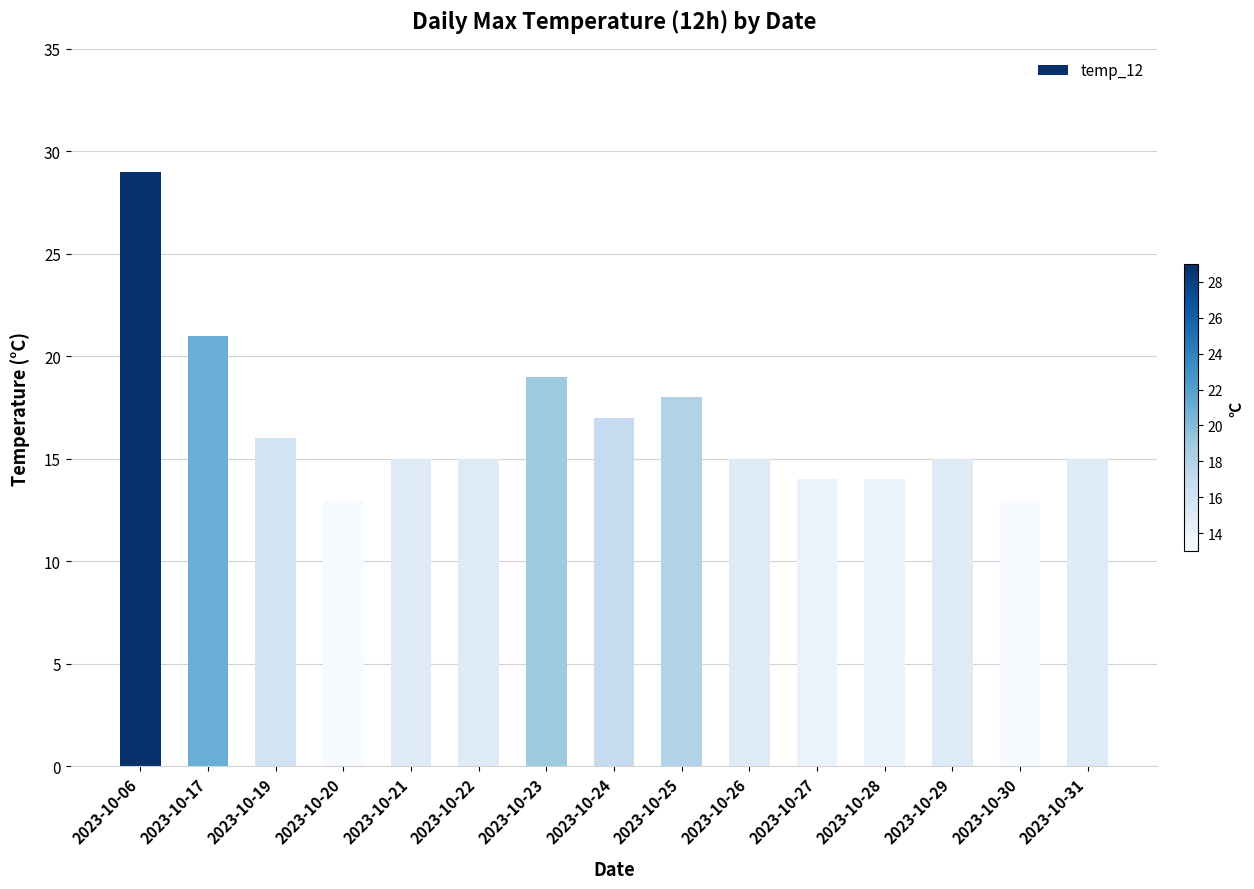

Reading left to right, list all the values displayed in this chart.

29	21	16	13	15	15	19	17	18	15	14	14	15	13	15